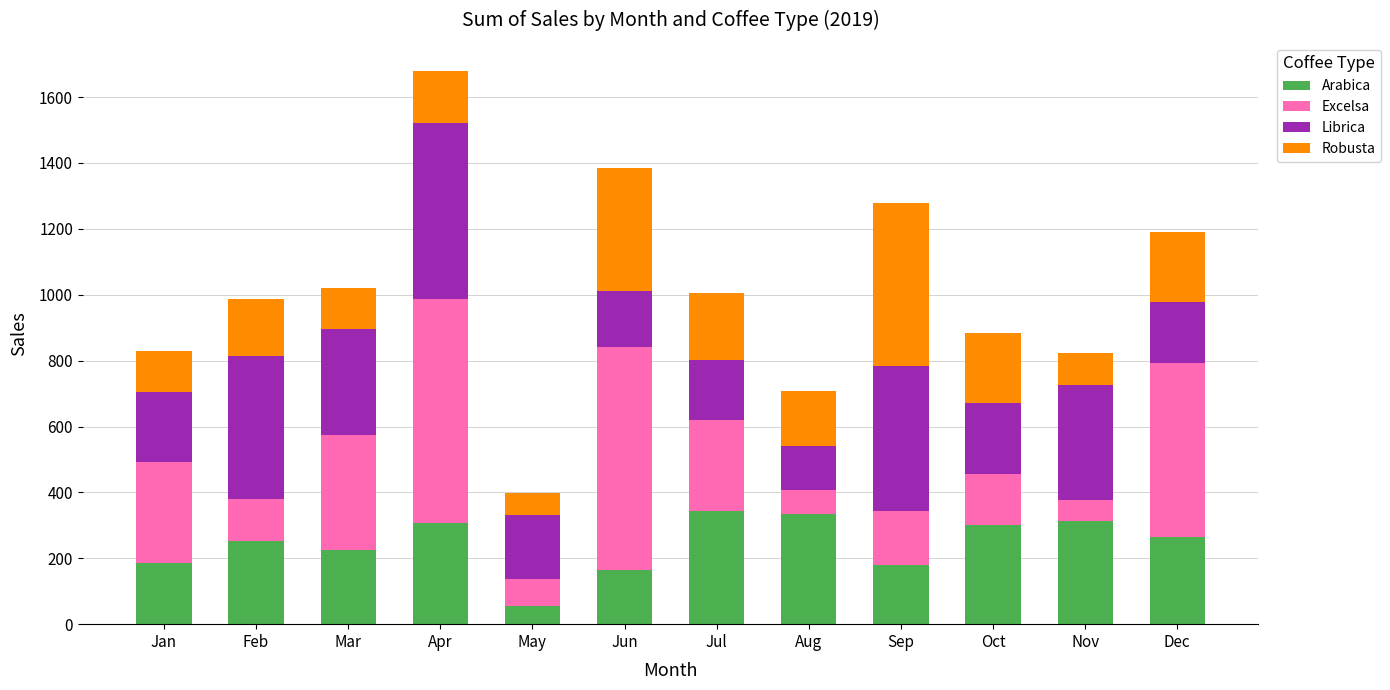

Read the Arabica value at Aug.

334.9